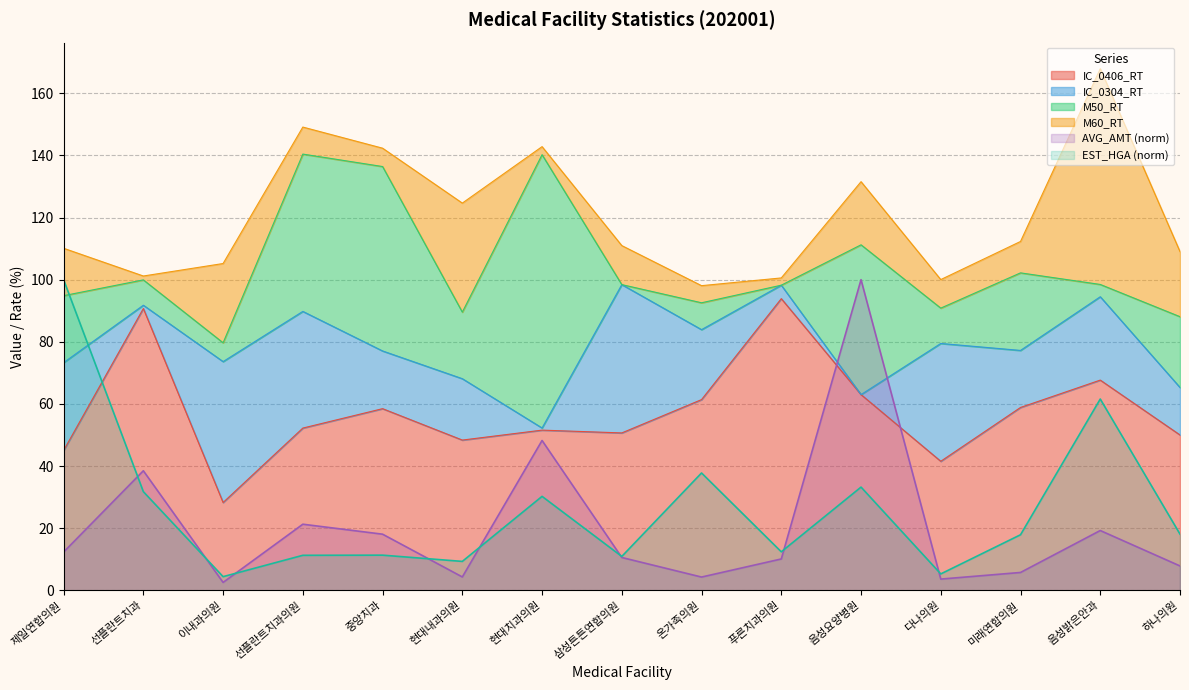

Count the number of categories in the chart.

15